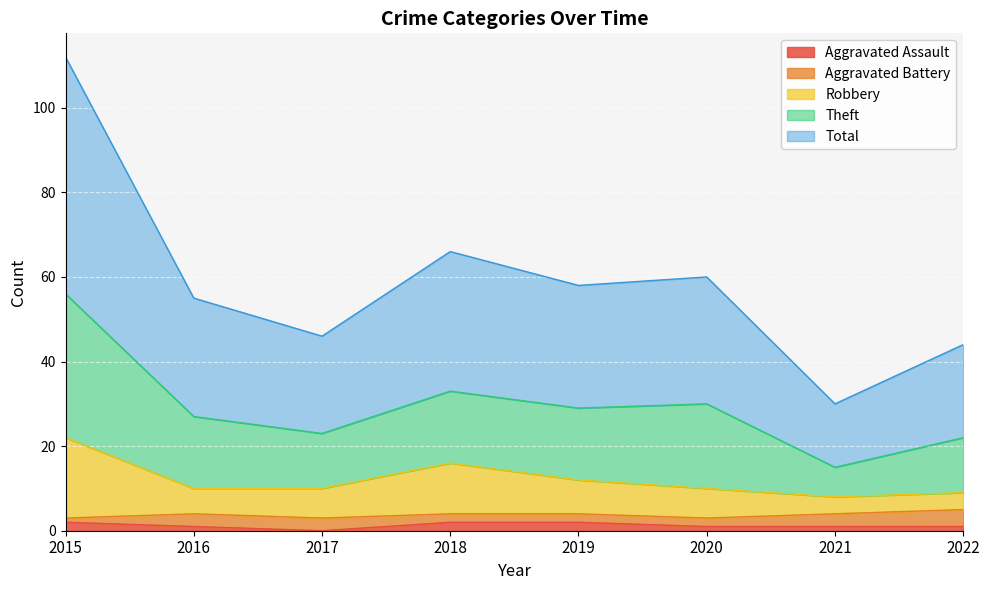

The Theft series shows 98 at 2018. True or false?

False